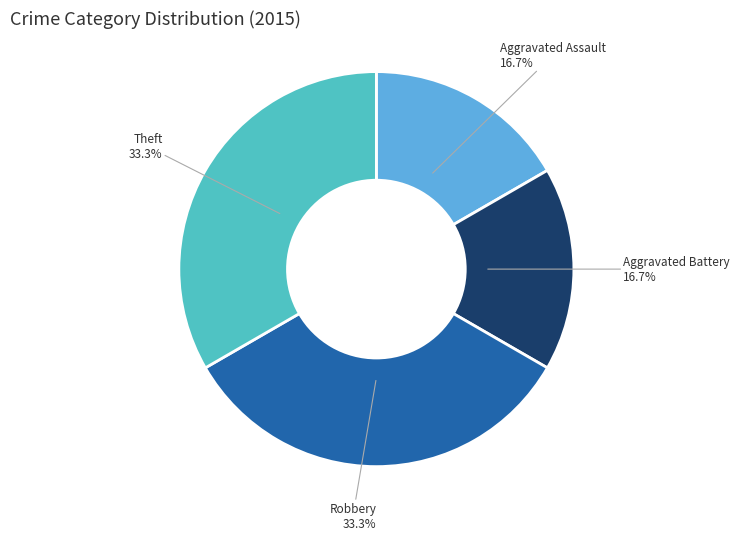

What percentage do Aggravated Assault and Theft together represent?

50.0%